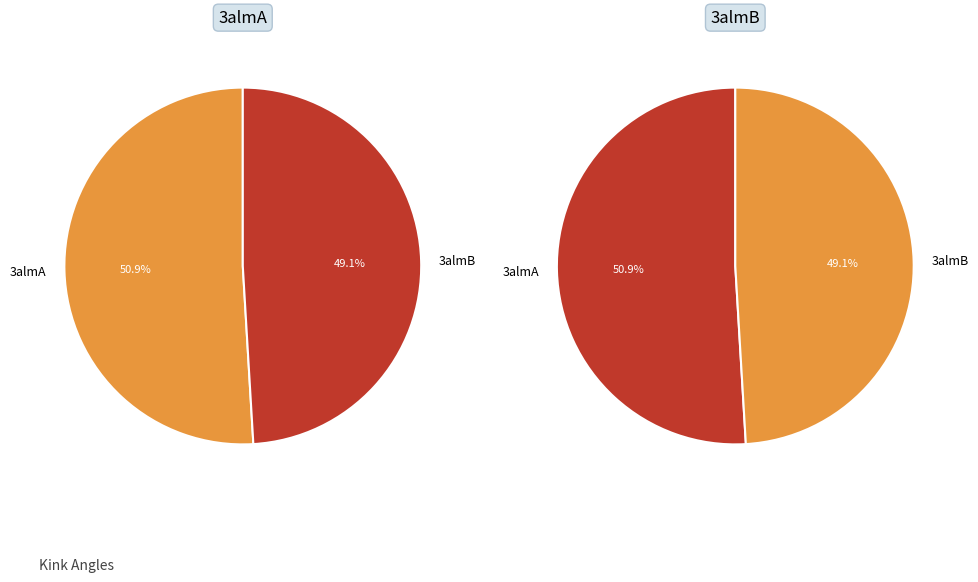

True or false: 3almA accounts for 59% of the total.

False